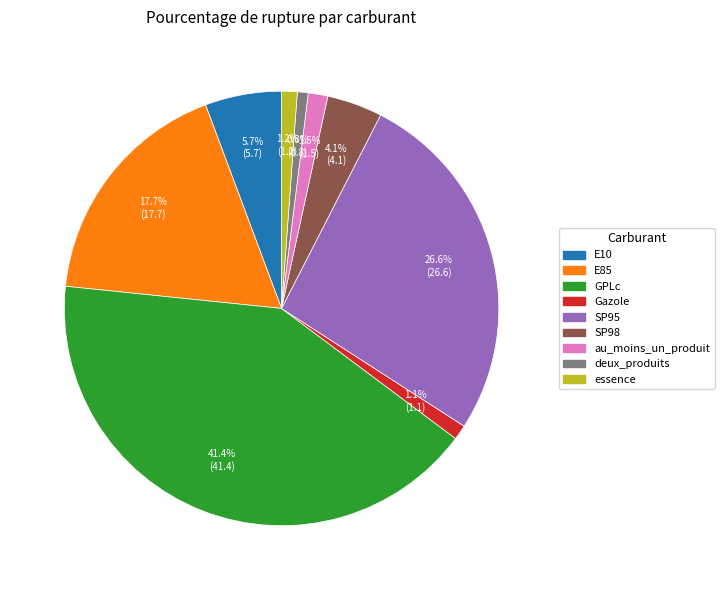

To the nearest percent, what percentage of the pie is E10?

6%